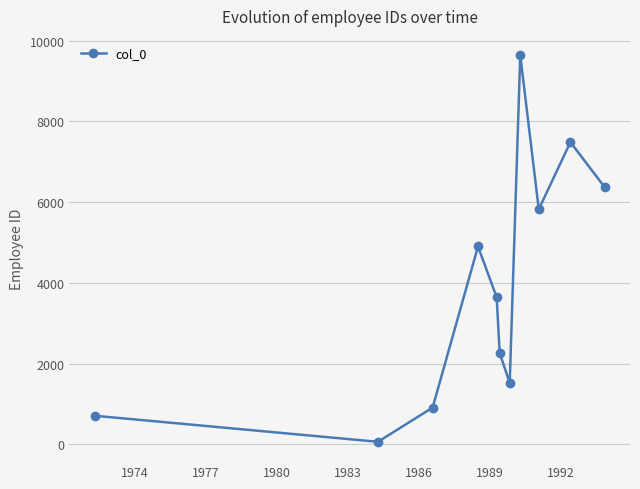

True or false: the data has more than 0 interior local peaks.

True